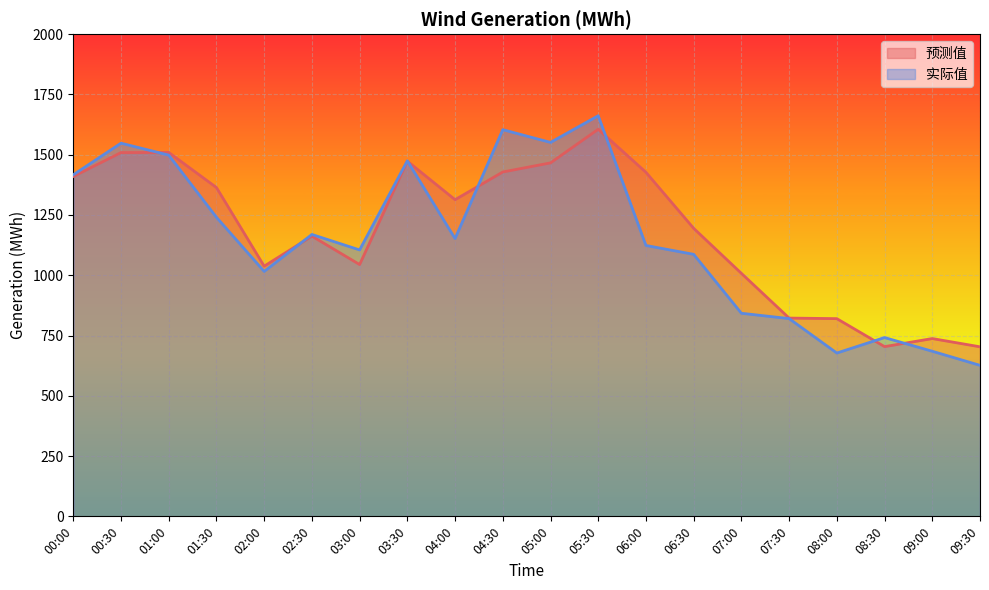

What are all the series names shown in the legend?

预测值, 实际值